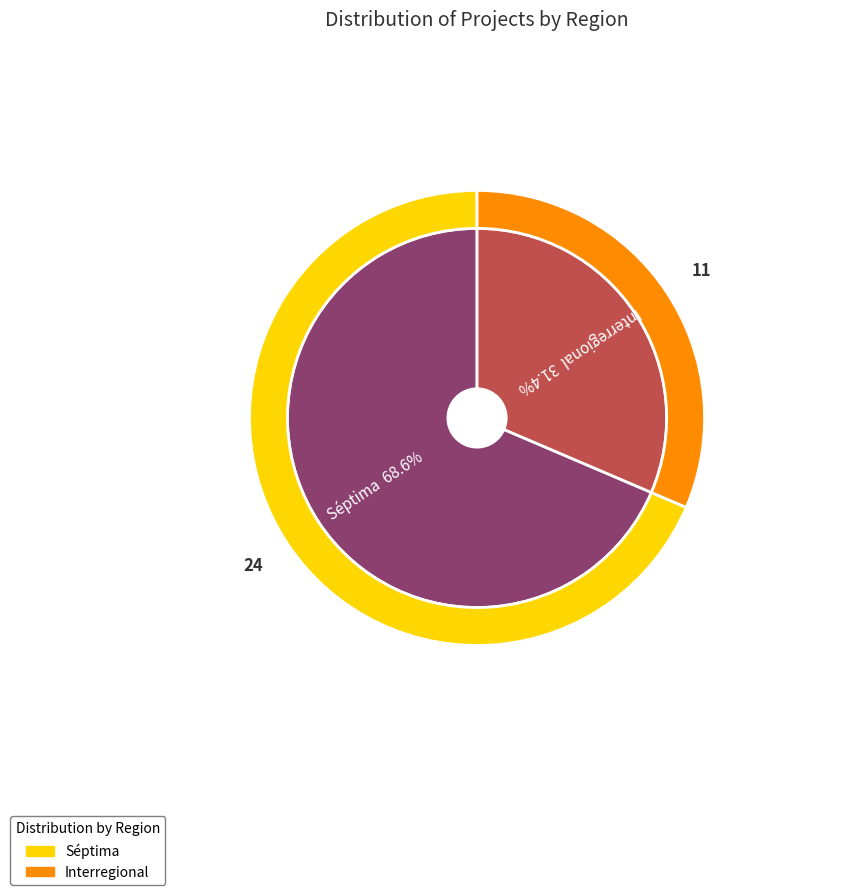

True or false: Interregional accounts for 31% of the total.

True